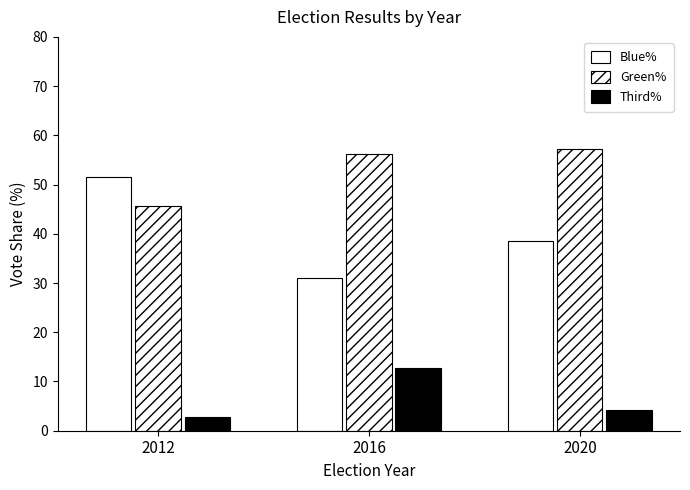

List the series in order of their peak value, lowest first.

Third%, Blue%, Green%